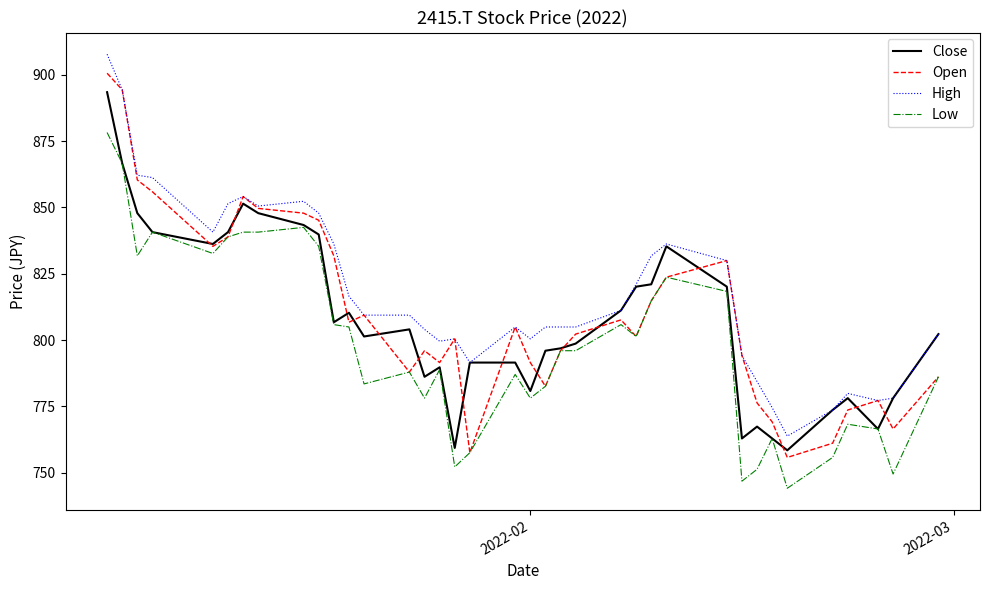

Is this an area chart (filled region under the line)?

No